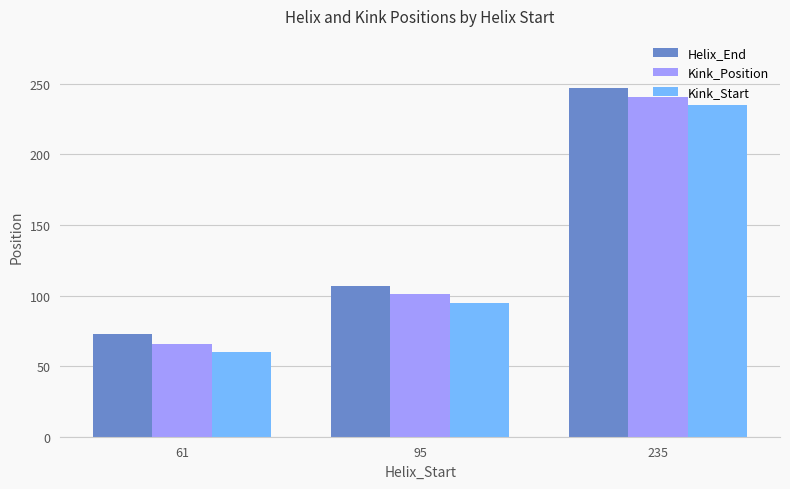

What is the spread (max minus min) of values at 235?

12